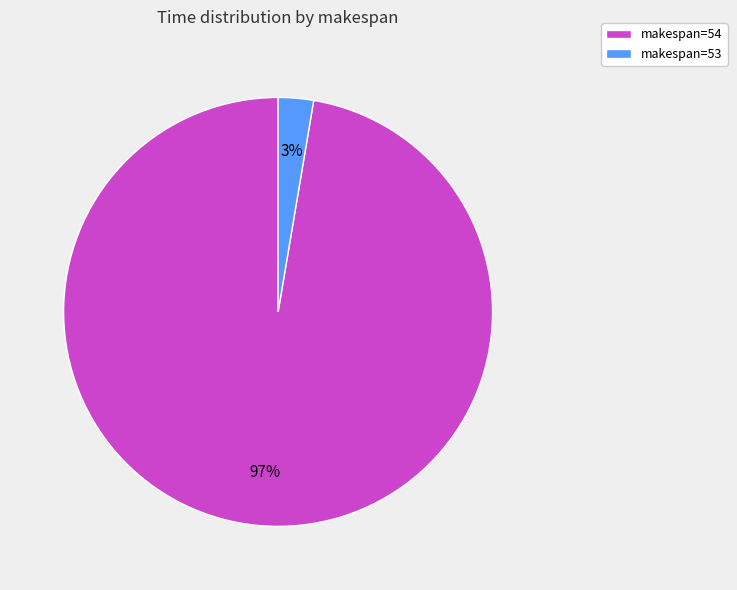

Is it true that makespan=53 is 15% of the pie?

False